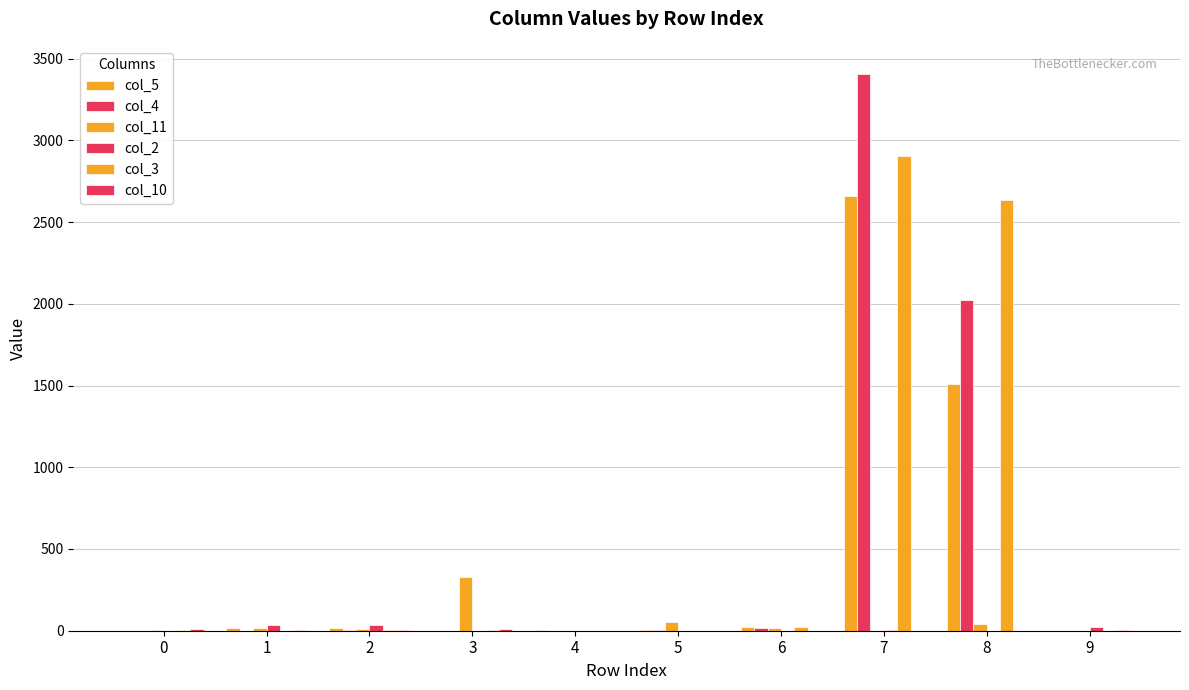

Rank the categories by col_2 value from lowest to highest.

0, 6, 8, 3, 4, 5, 7, 9, 2, 1